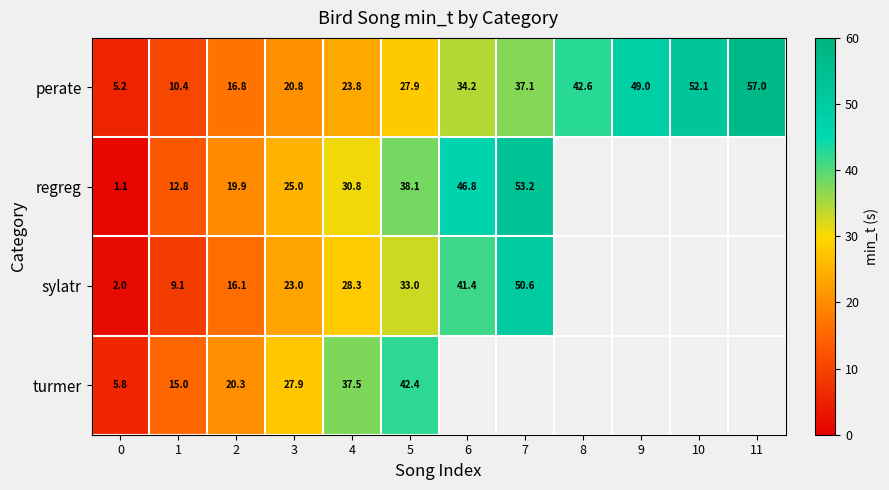

What is the greatest value displayed?

57.0